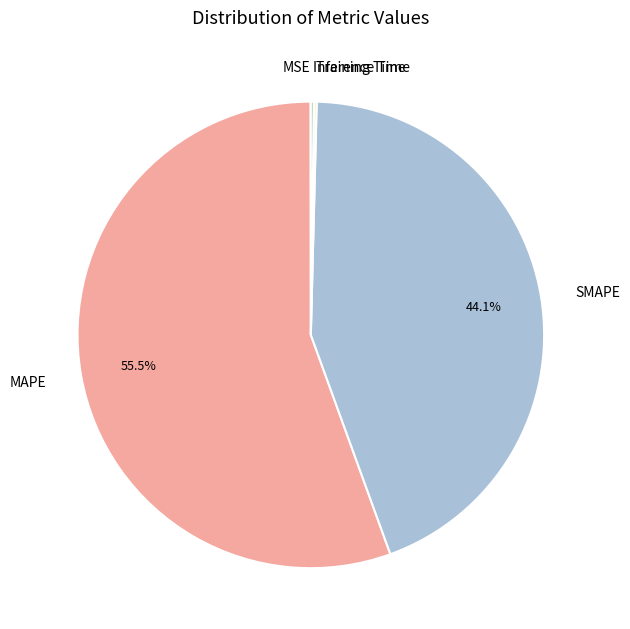

Which slice is the largest?

MAPE